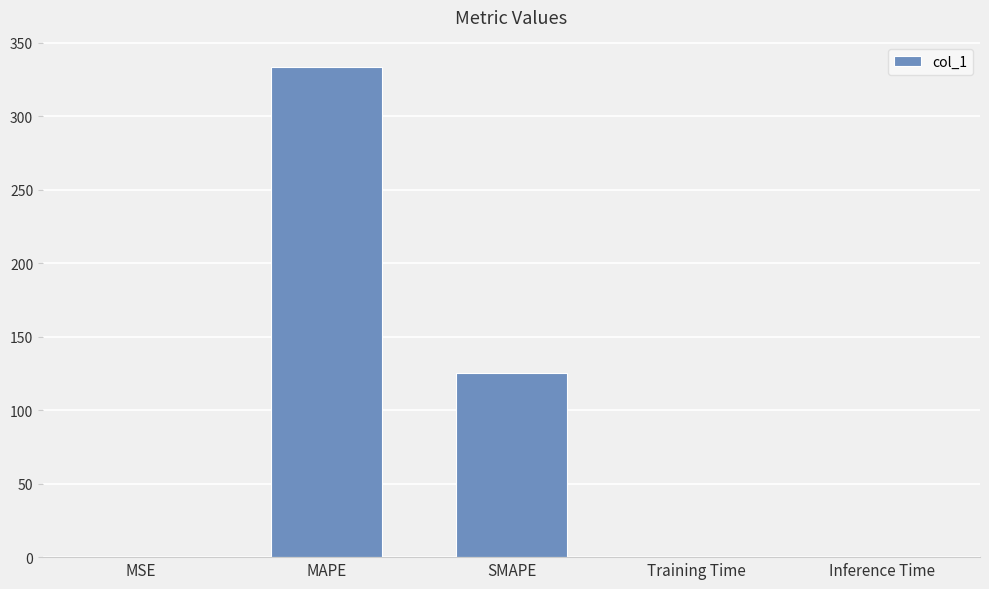

Where is the data nearest to the value 166?

SMAPE